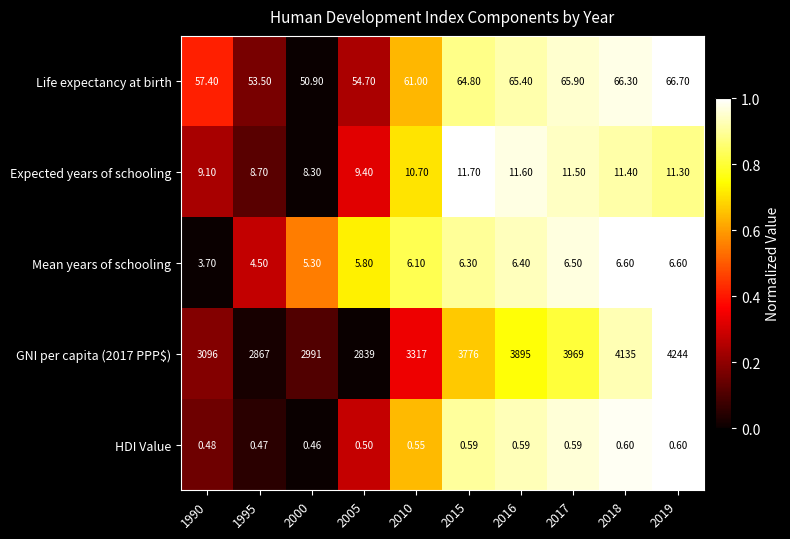

Is the value of GNI per capita (2017 PPP$) at 2019 greater than the value of Life expectancy at birth at 2005?

Yes